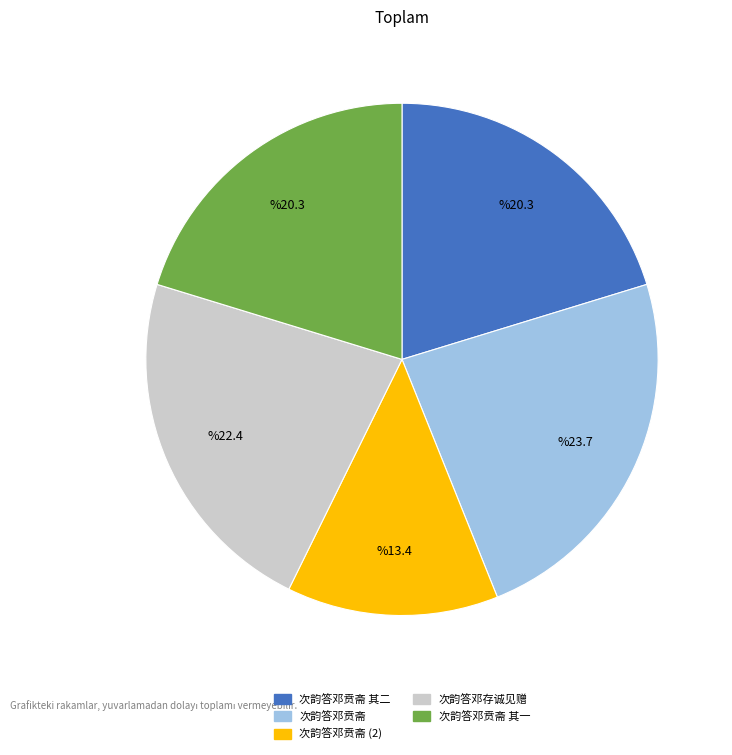

Which slice is the largest?

次韵答邓贲斋